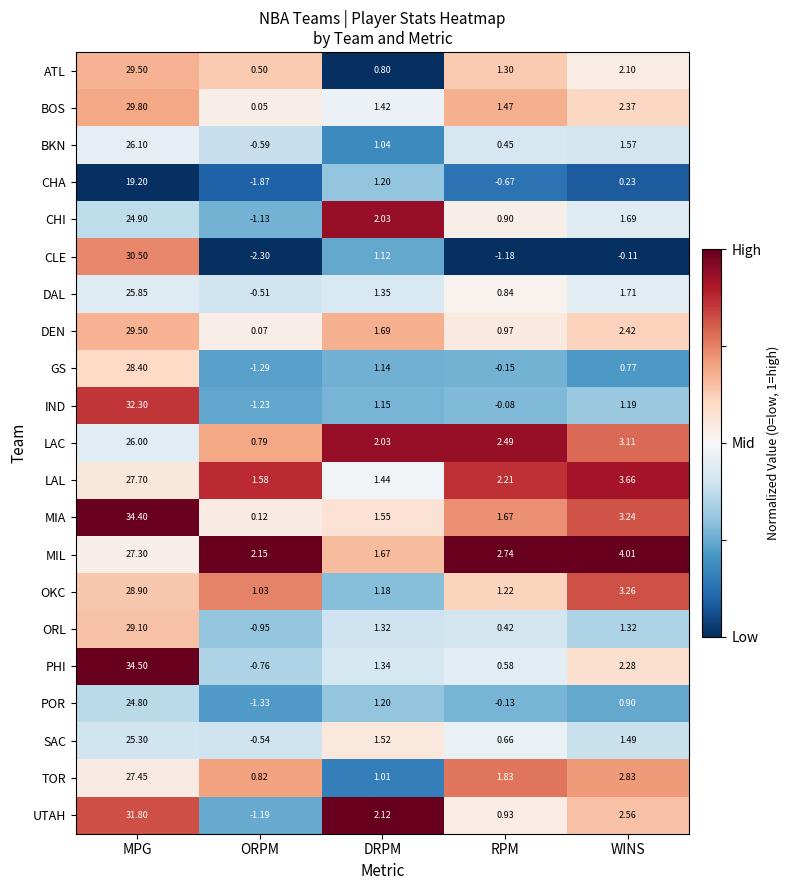

Which series has the largest total across all categories?

MIA